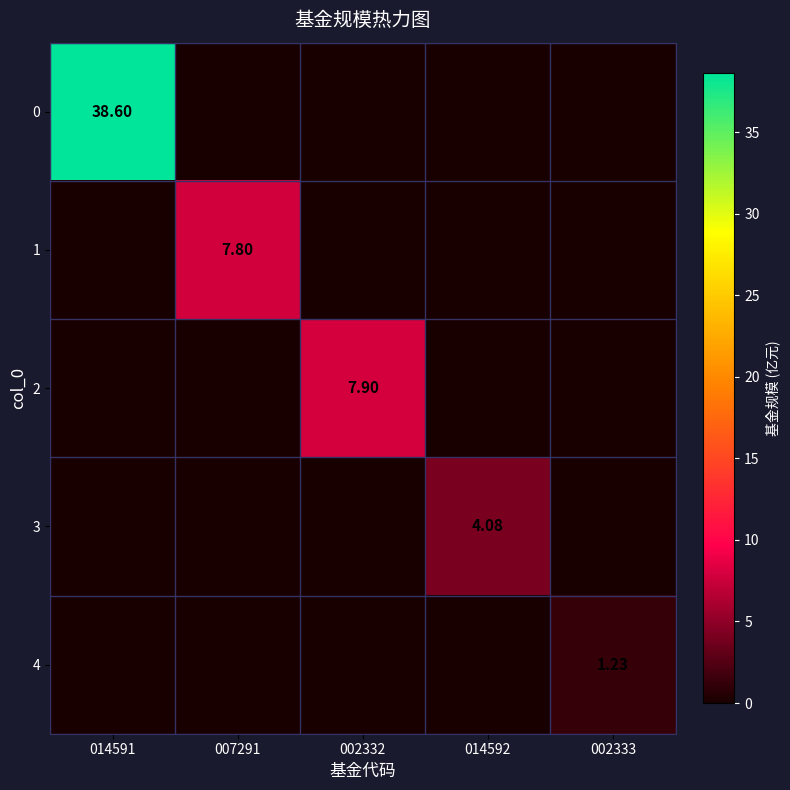

What is the total value across all series at 002333?

1.2